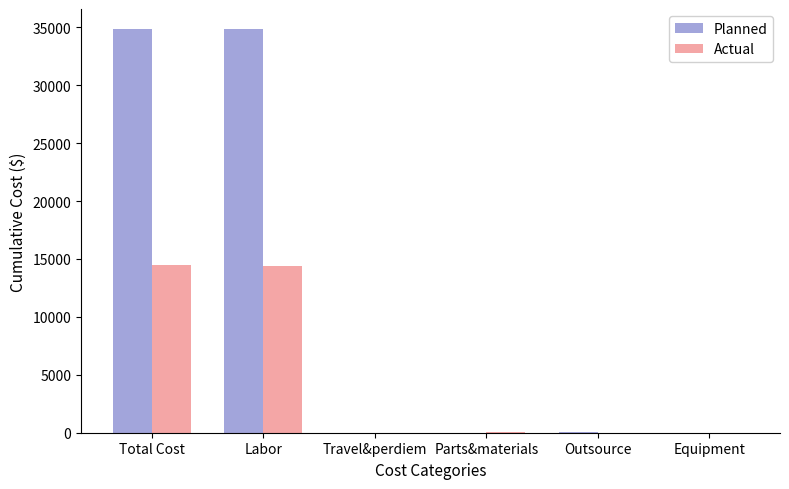

Does the chart contain stacked bars?

No